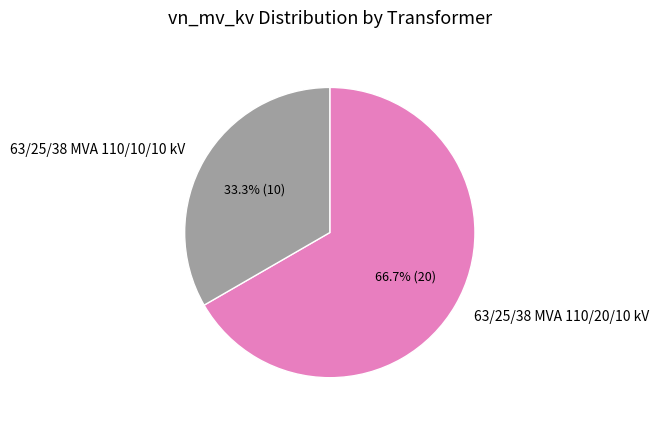

Rank the categories by value from lowest to highest.

63/25/38 MVA 110/10/10 kV, 63/25/38 MVA 110/20/10 kV